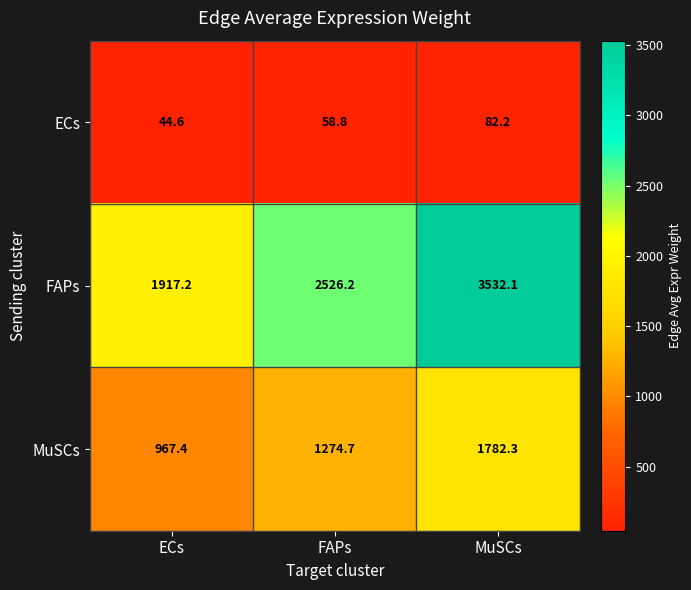

At which category is the sum across all series the highest?

MuSCs